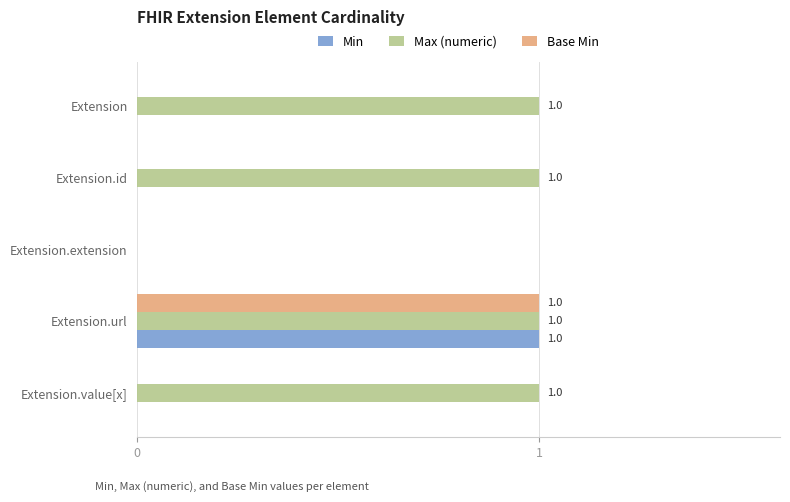

The value of Base Min at Extension.id is 1. True or false?

False